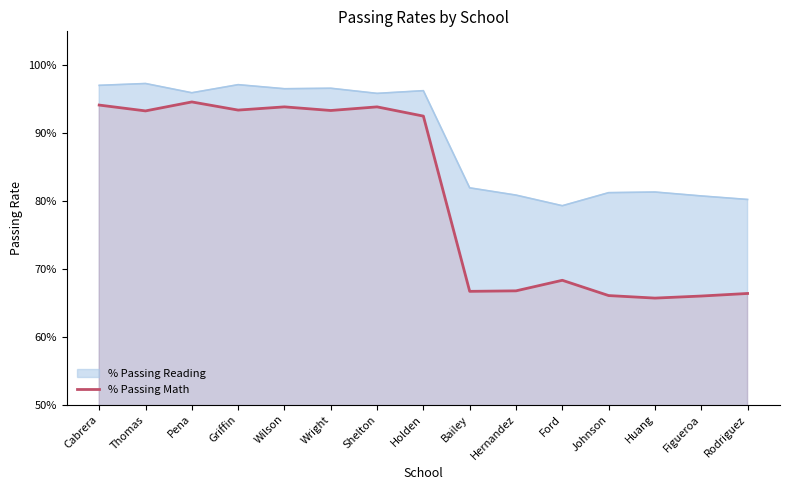

How many interior local peaks (higher than both neighbors) does the data have?

4